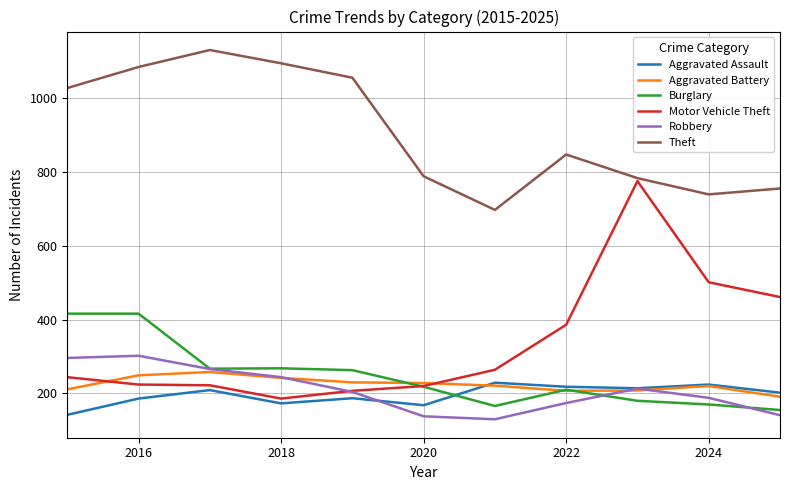

Which series has the widest spread of values?

Motor Vehicle Theft